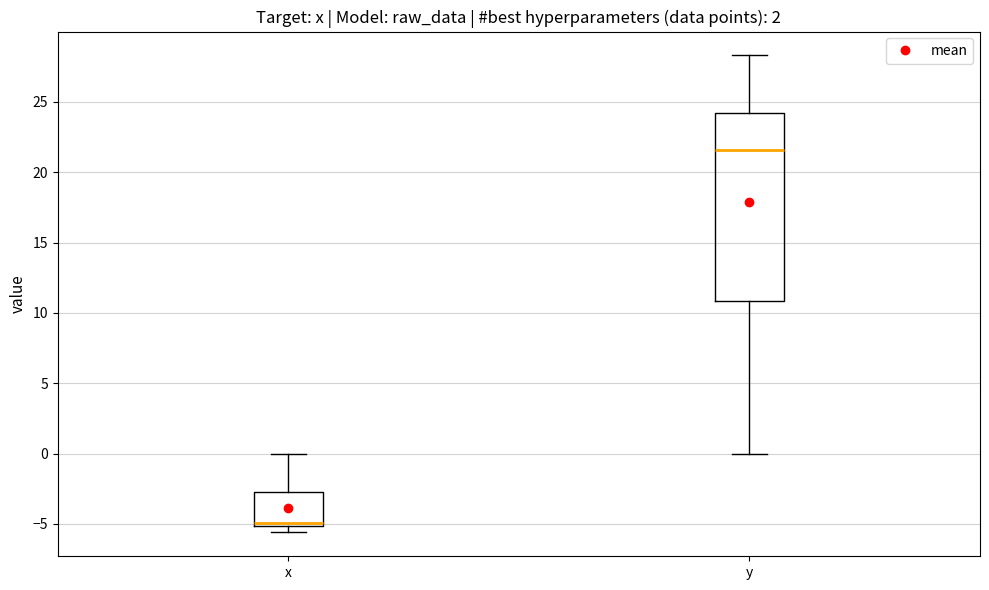

Which box's median line is the lowest?

x